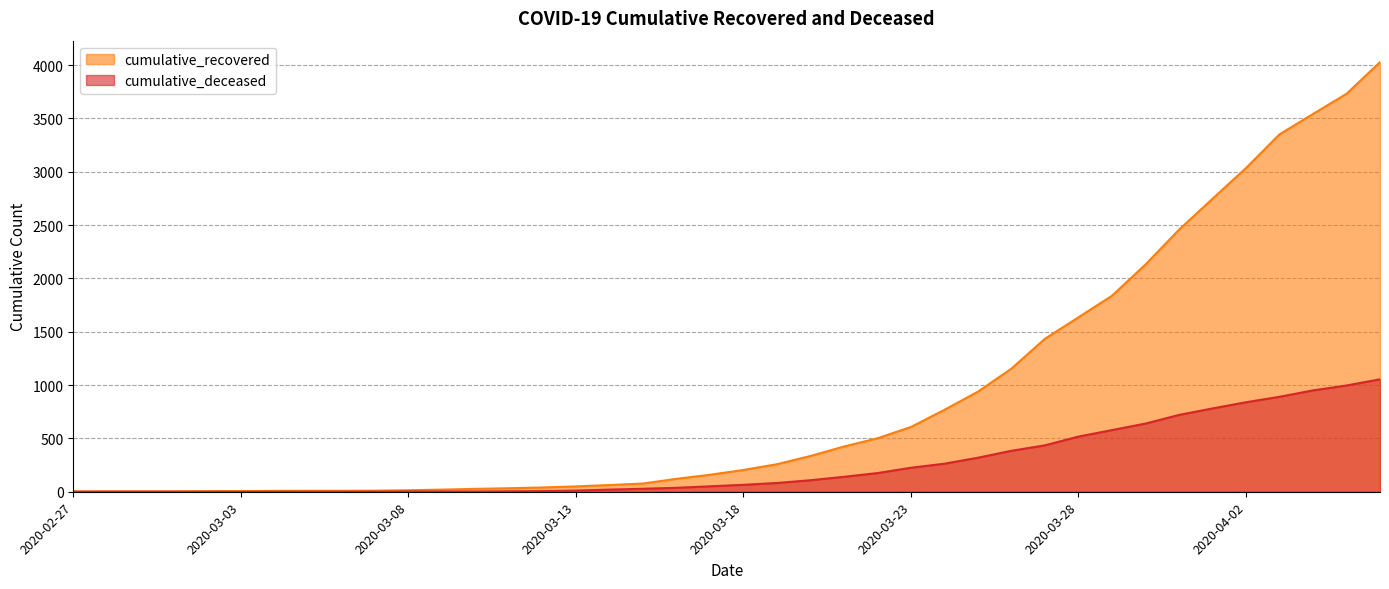

The value of cumulative_deceased at 2020-03-08 is 3. True or false?

False